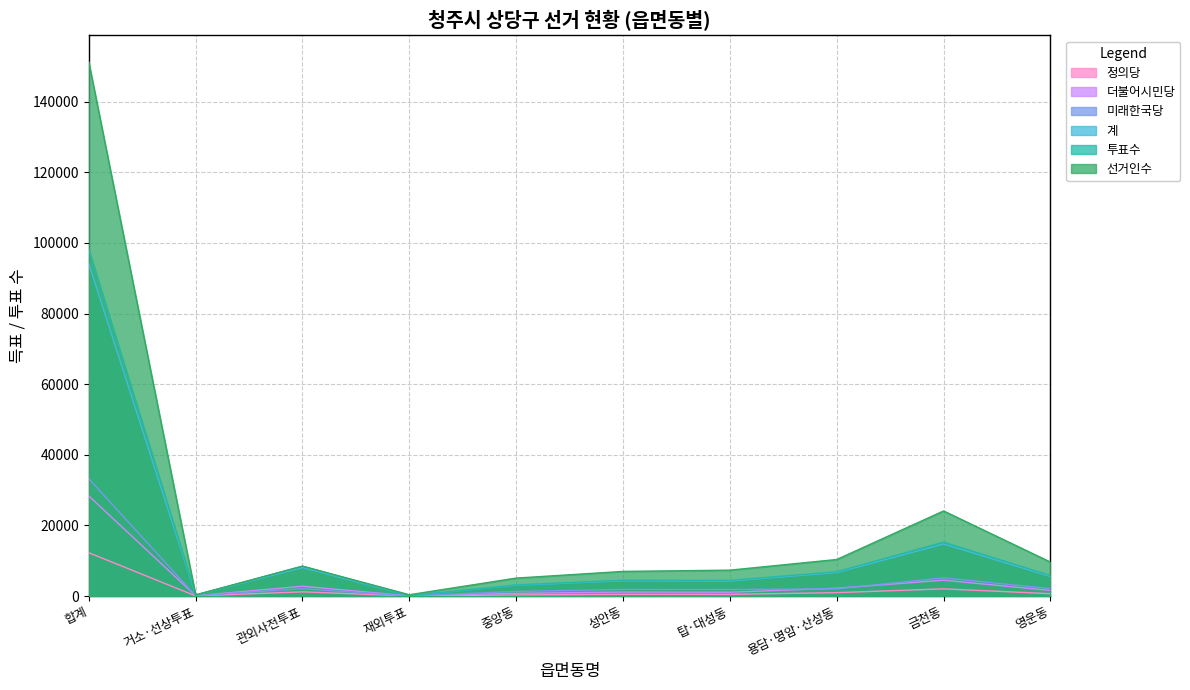

Reading left to right, transcribe all the data shown in this chart.

투표수: 합계=98094	거소·선상투표=295	관외사전투표=8447	재외투표=88	중앙동=3139	성안동=4472	탑·대성동=4424	용담·명암·산성동=6859	금천동=15274	영운동=5782
선거인수: 합계=151222	거소·선상투표=307	관외사전투표=8451	재외투표=358	중앙동=5073	성안동=6964	탑·대성동=7320	용담·명암·산성동=10338	금천동=24089	영운동=9606
계: 합계=94115	거소·선상투표=263	관외사전투표=8051	재외투표=87	중앙동=3032	성안동=4292	탑·대성동=4237	용담·명암·산성동=6638	금천동=14715	영운동=5519
더불어시민당: 합계=28342	거소·선상투표=77	관외사전투표=2765	재외투표=39	중앙동=758	성안동=1112	탑·대성동=1067	용담·명암·산성동=2203	금천동=4476	영운동=1572
미래한국당: 합계=33217	거소·선상투표=84	관외사전투표=2071	재외투표=8	중앙동=1299	성안동=1856	탑·대성동=1834	용담·명암·산성동=2046	금천동=5136	영운동=2092
정의당: 합계=12261	거소·선상투표=30	관외사전투표=1175	재외투표=10	중앙동=312	성안동=475	탑·대성동=466	용담·명암·산성동=951	금천동=2026	영운동=656